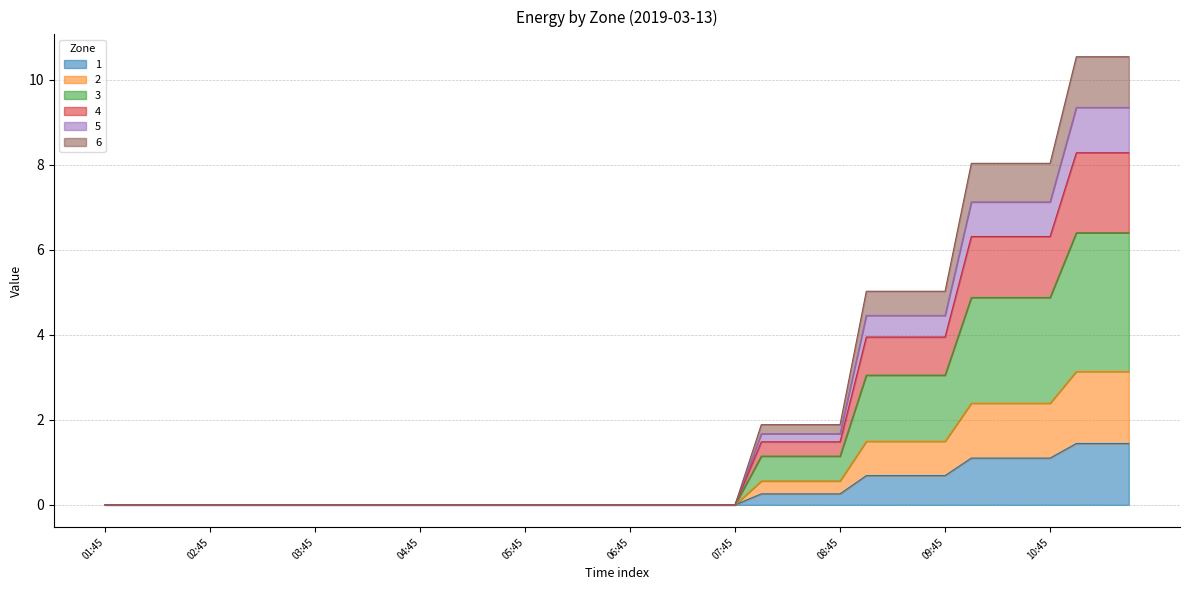

True or false: 2 has more than 0 interior local peaks.

False